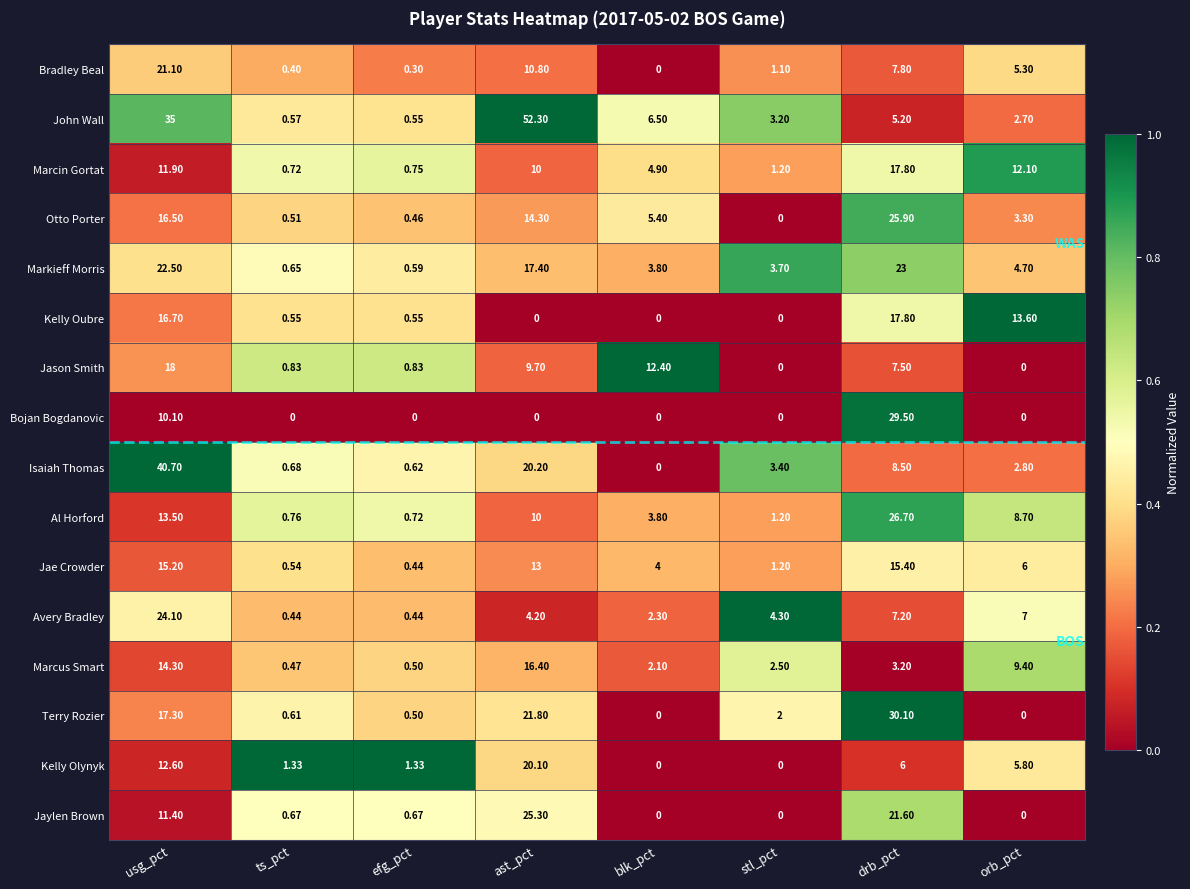

Where does the Jae Crowder series first go above 6?

usg_pct